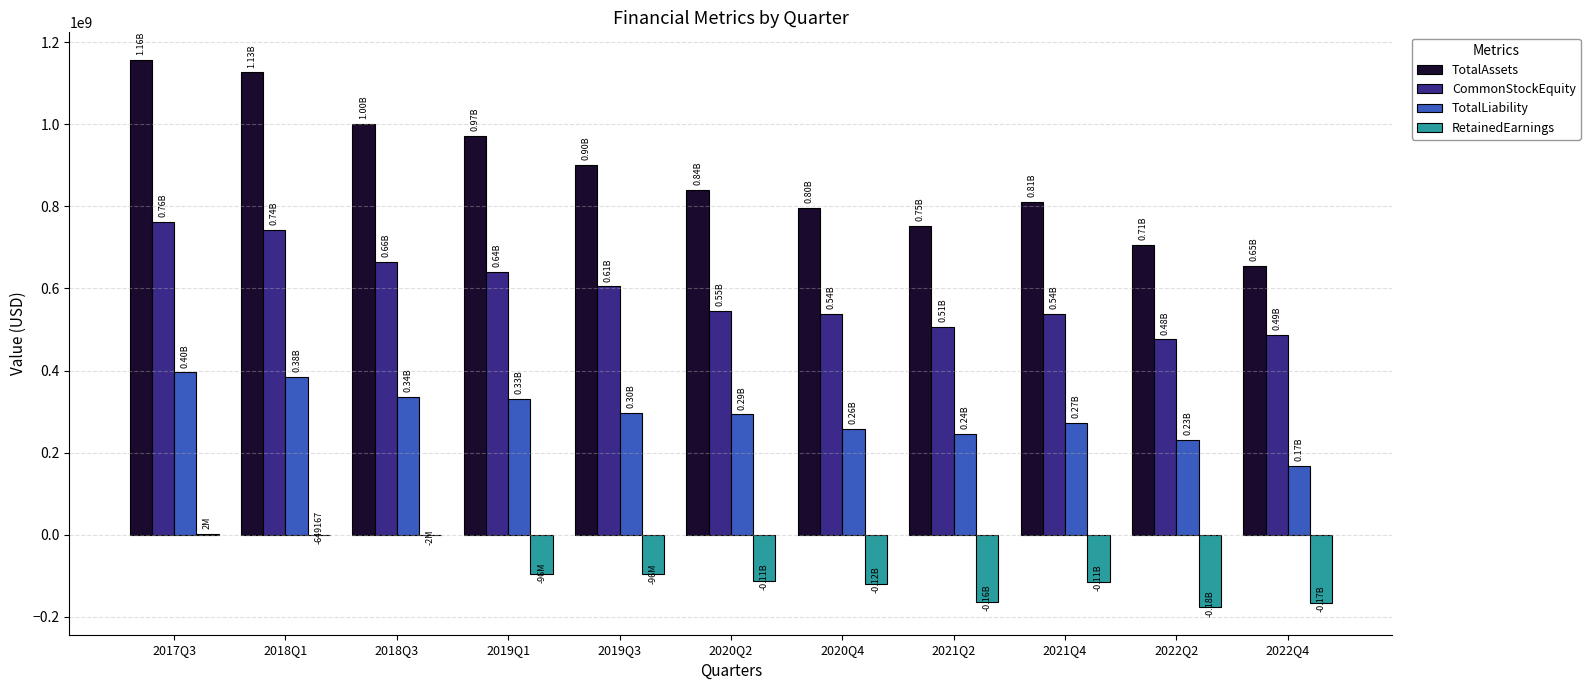

What is the average value of the TotalLiability series?

291729253